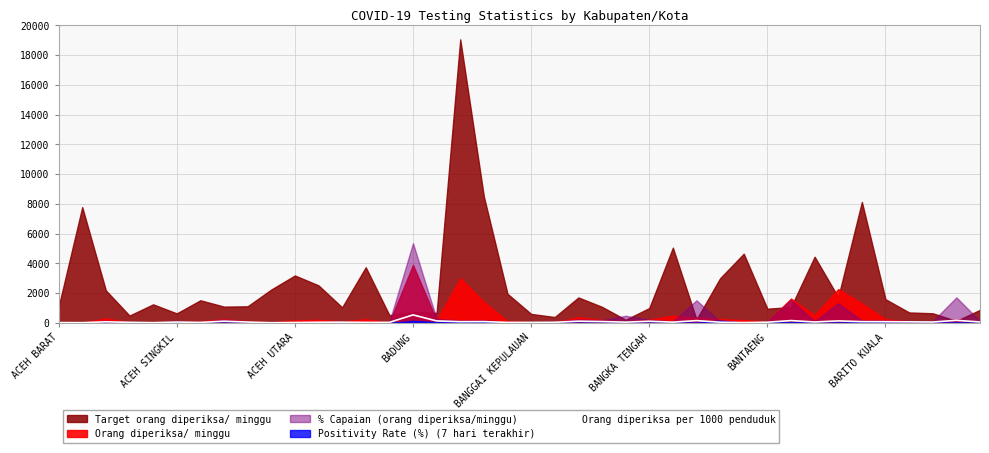

What is the highest value of the Orang diperiksa per 1000 penduduk series?

535.3